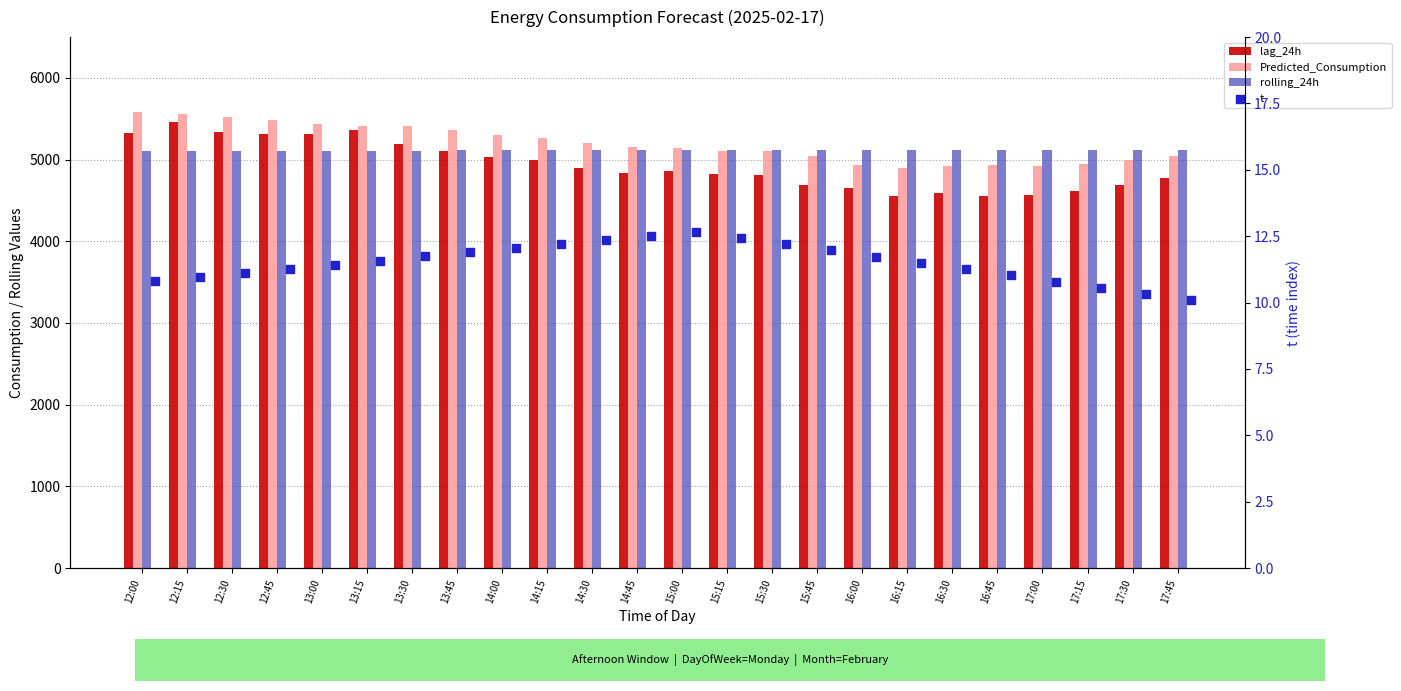

Is the value of rolling_24h at 15:45 greater than the value of t at 12:15?

Yes